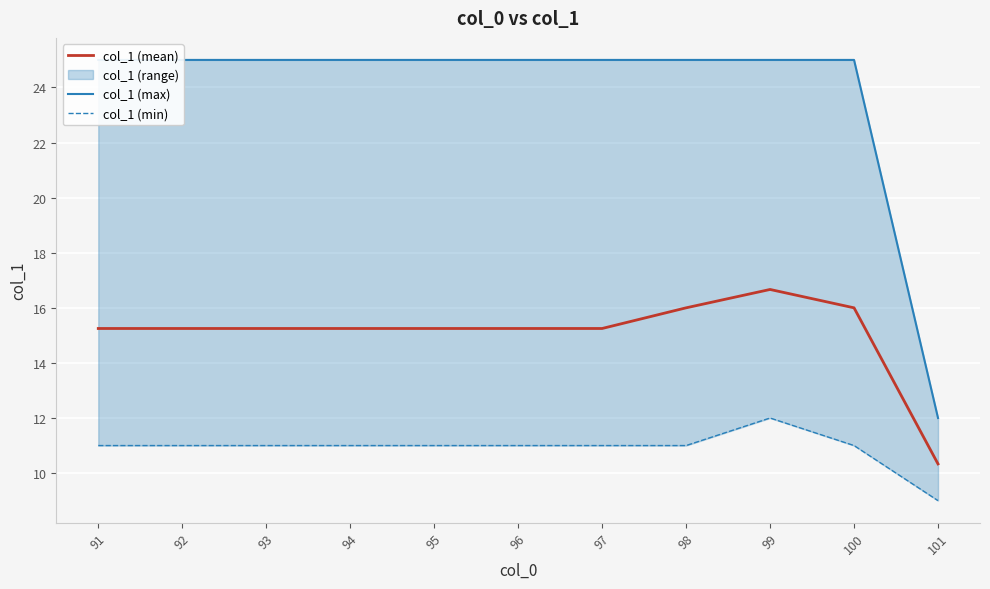

Count the number of data series in this chart.

3